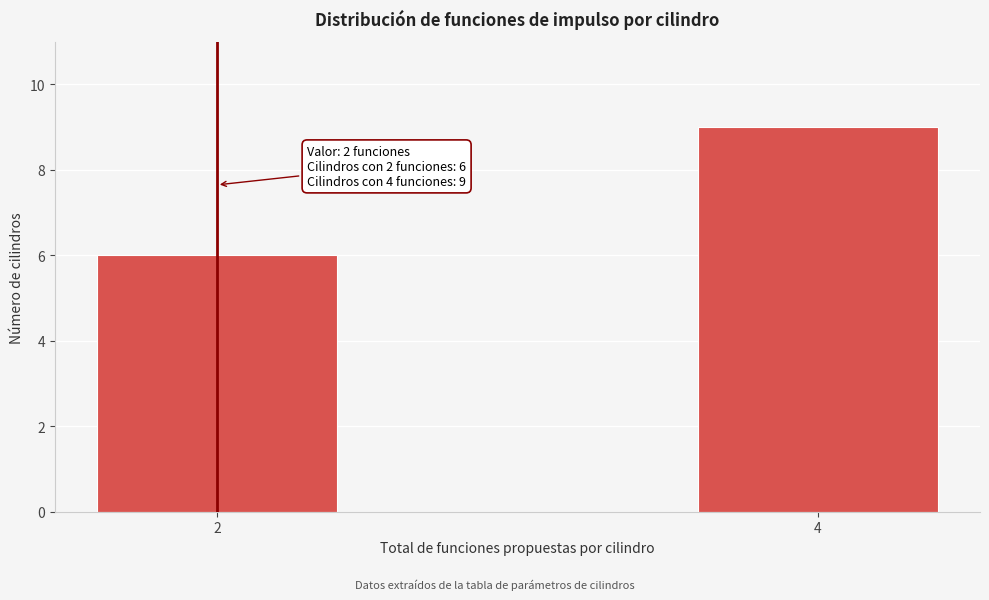

Reading left to right, list all the values displayed in this chart.

2=6	4=9